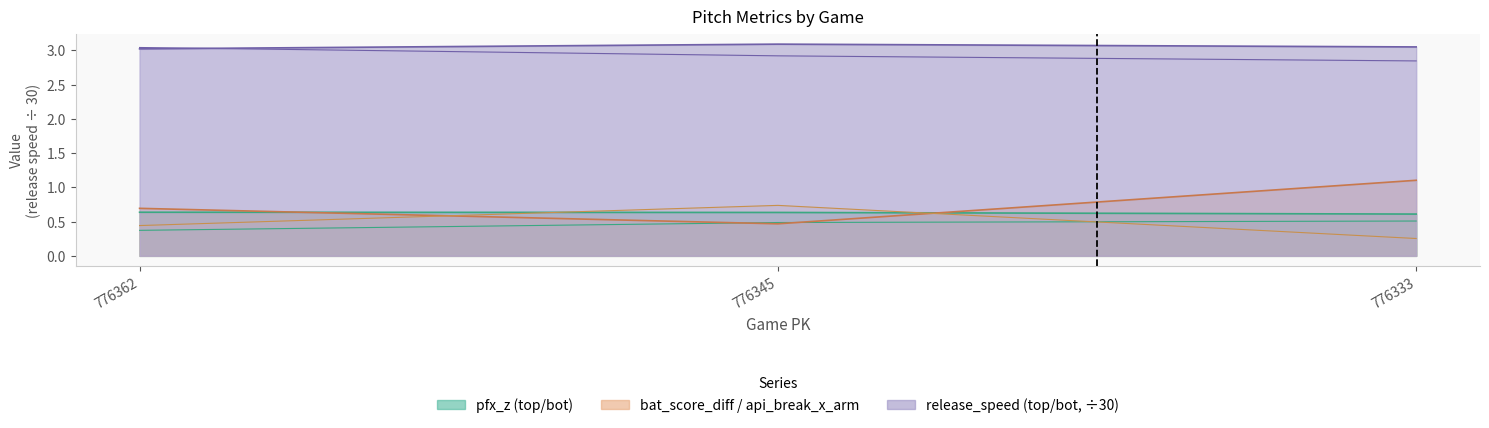

Between 776345 and 776333, which is larger?

776345